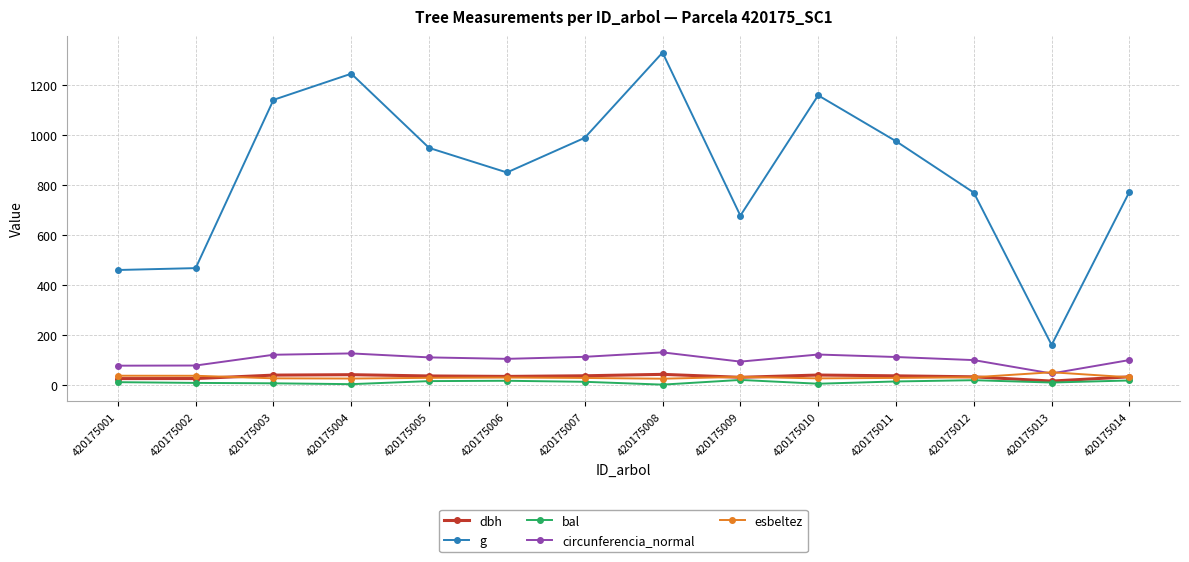

True or false: circunferencia_normal and dbh intersect in this chart.

False